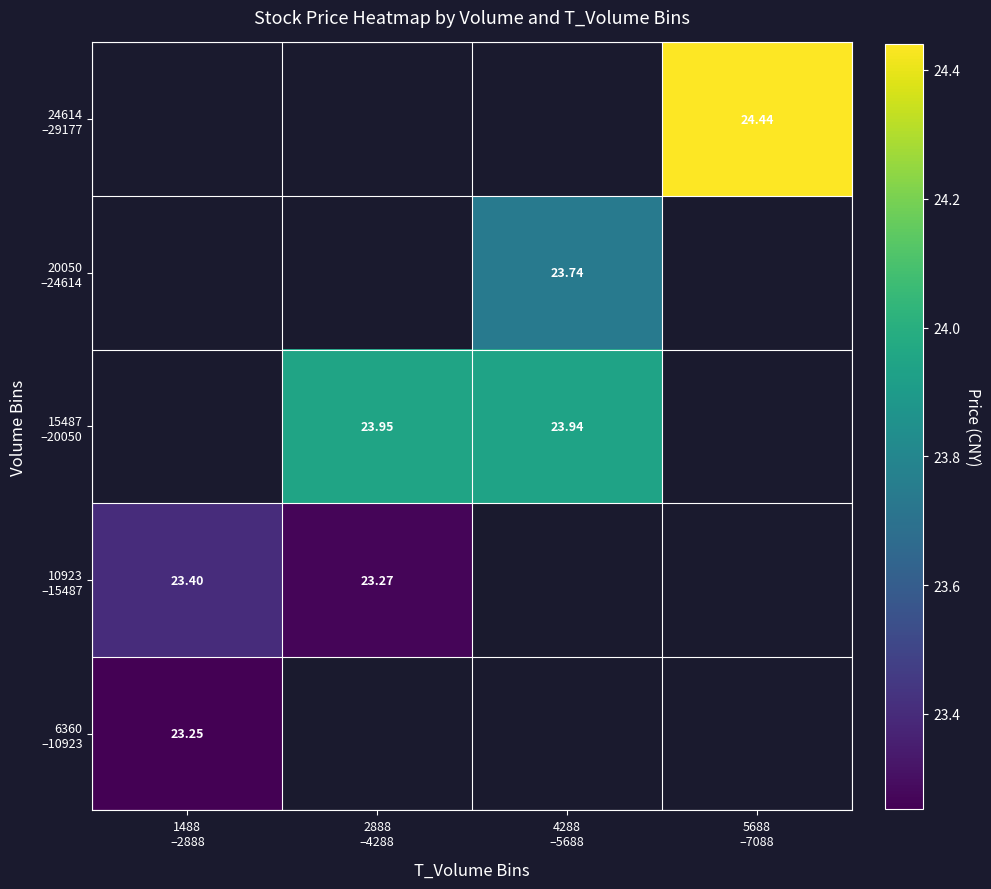

What is the spread (max minus min) of values at 1488
–2888?

0.1